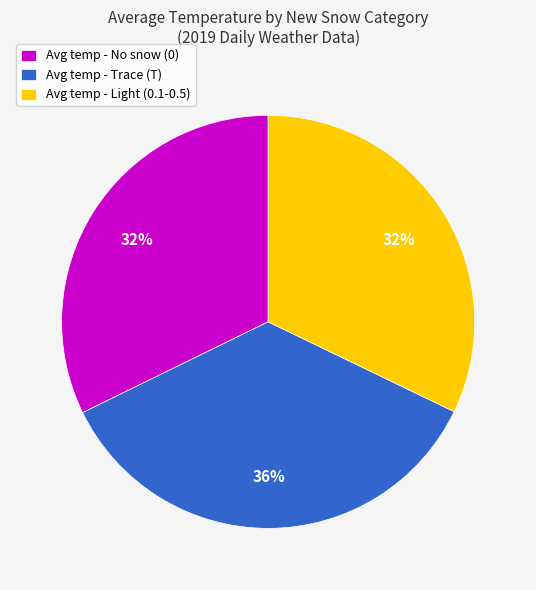

To the nearest percent, what is the combined percentage of Avg temp - No snow (0) and Avg temp - Trace (T)?

68%